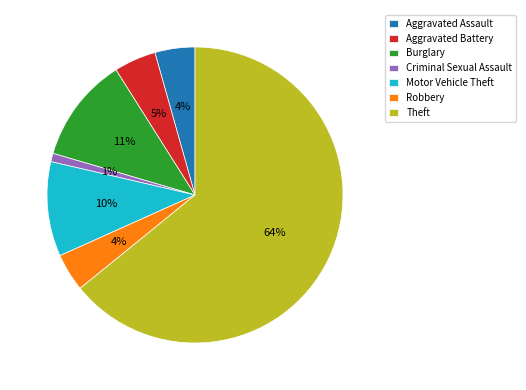

Which category has the biggest portion of the pie?

Theft